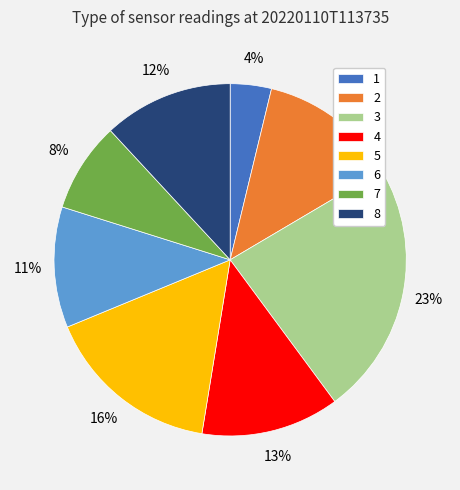

How many segments does this pie chart have?

8